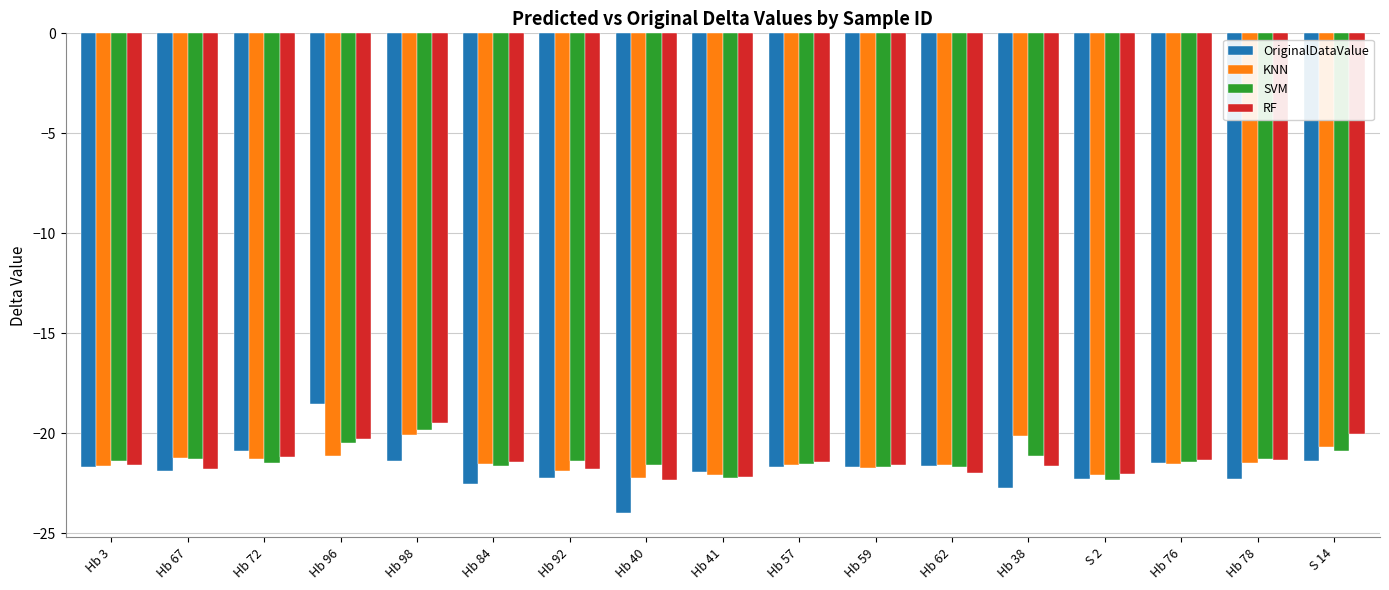

Which series changed the most between Hb 96 and Hb 40?

OriginalDataValue